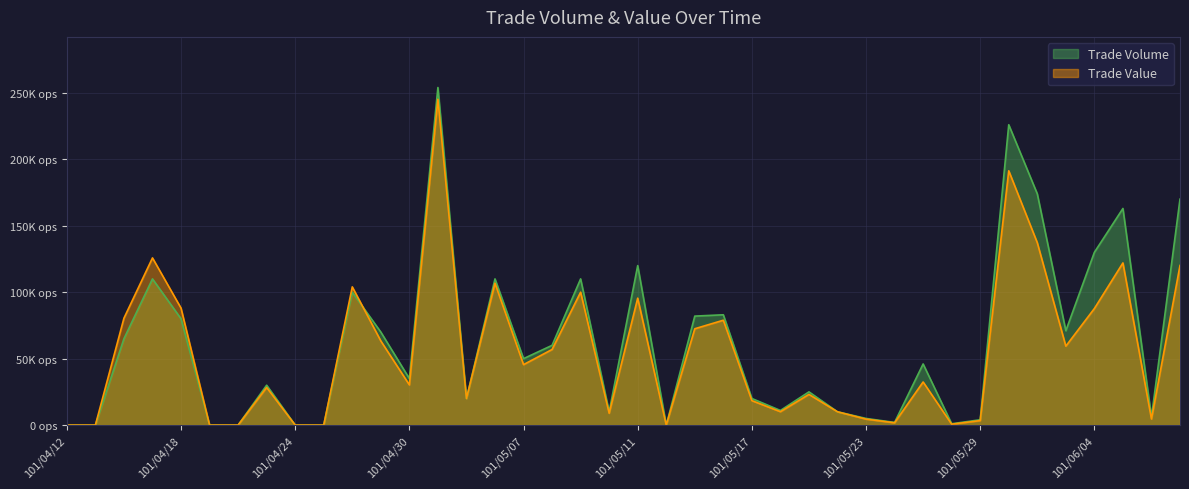

At which label is Trade Volume closest to 127000?

101/06/04